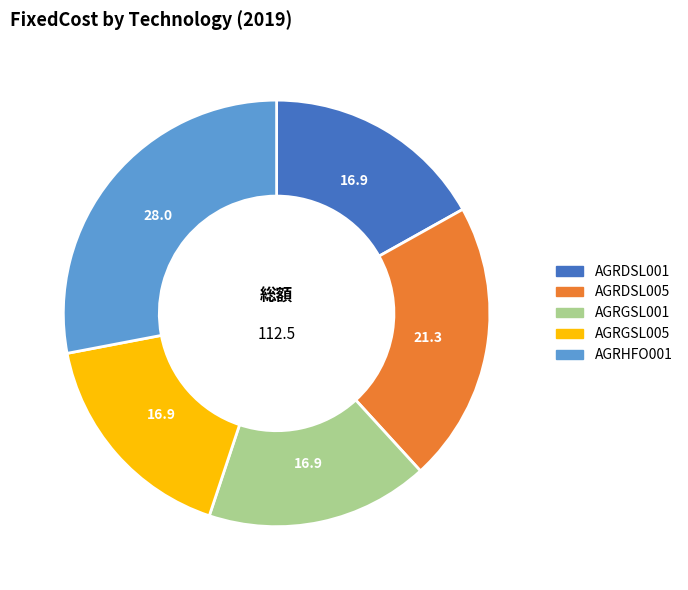

How many slices are in this pie chart?

5